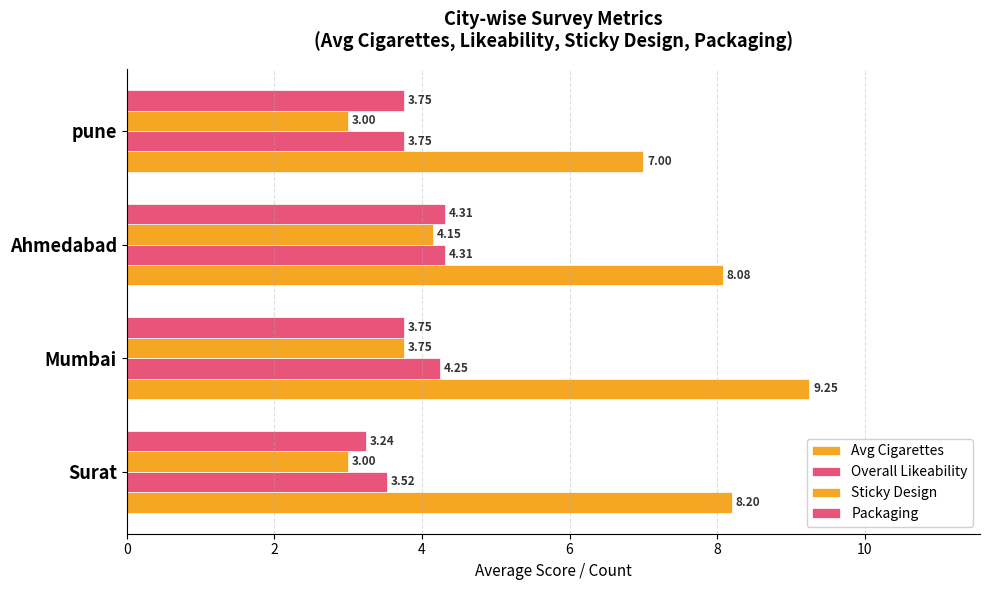

How many data points does each series have?

4